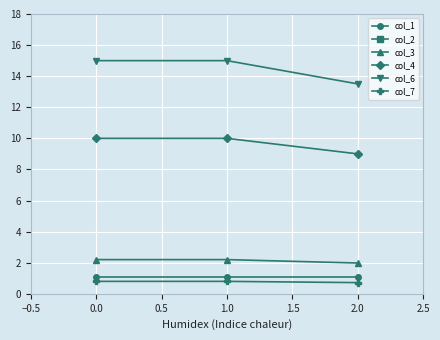

What is the average value of the col_1 series?

1.1